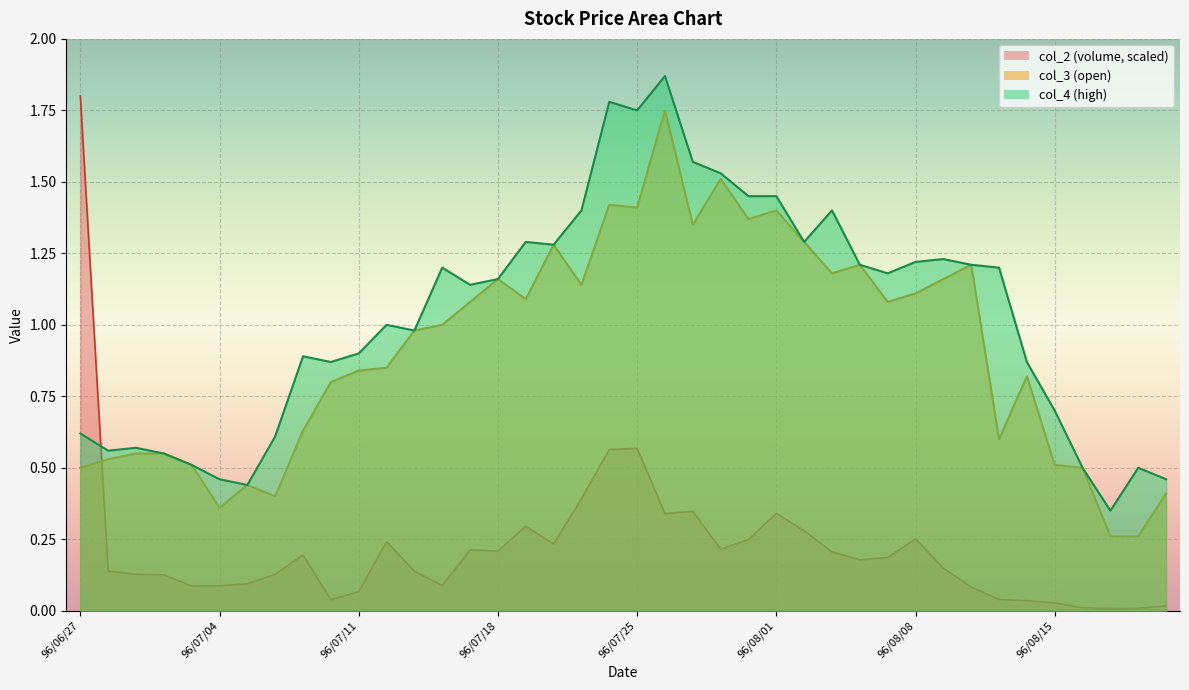

In col_4, how many points are lower than both neighbors (excluding endpoints)?

10